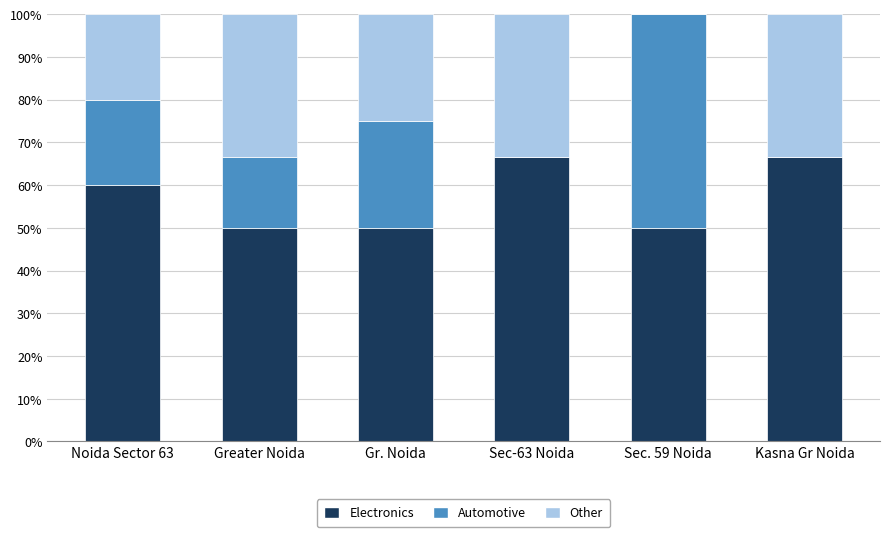

What is the sum of all Electronics values?

343.3